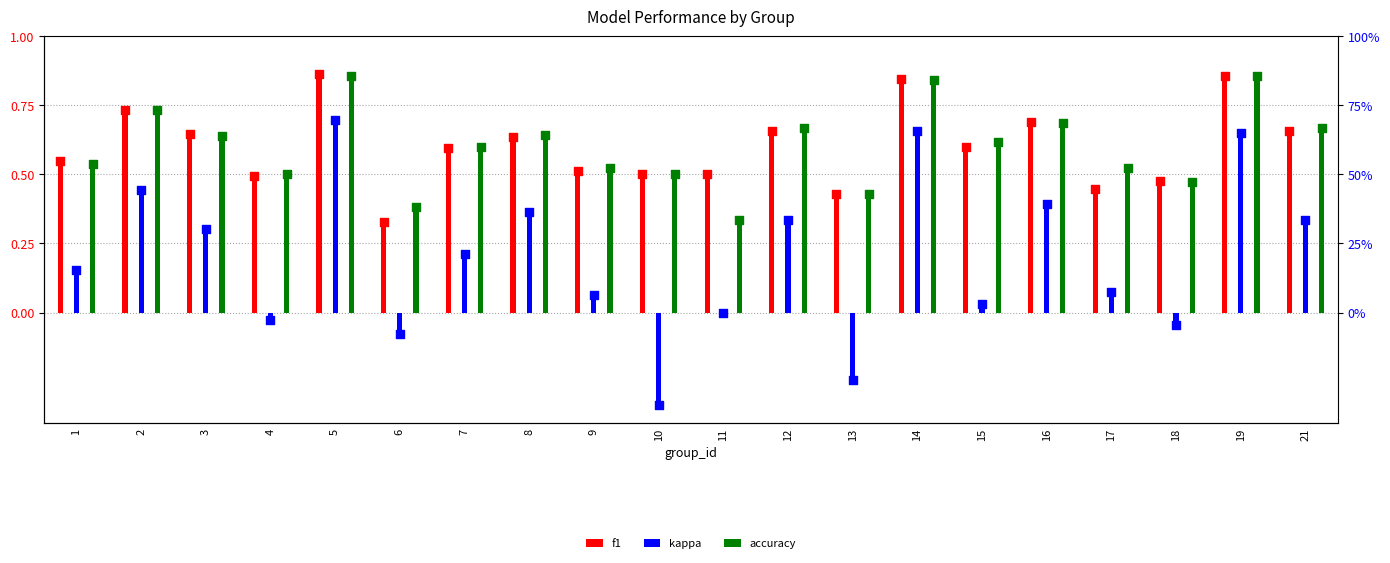

At which category is the sum across all series the highest?

5